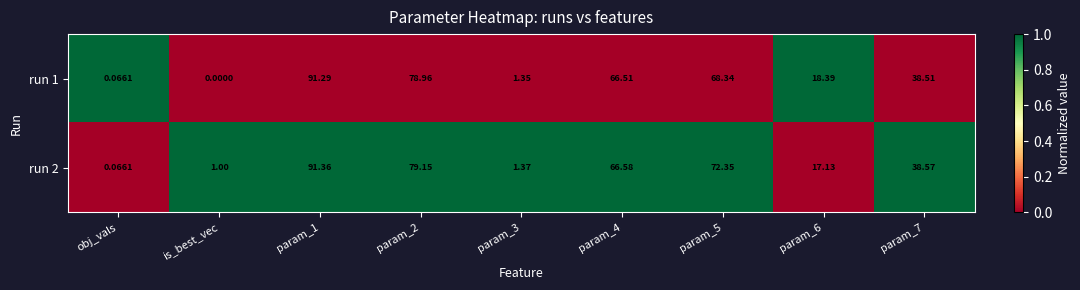

At which category does the chart reach its minimum across all series?

is_best_vec